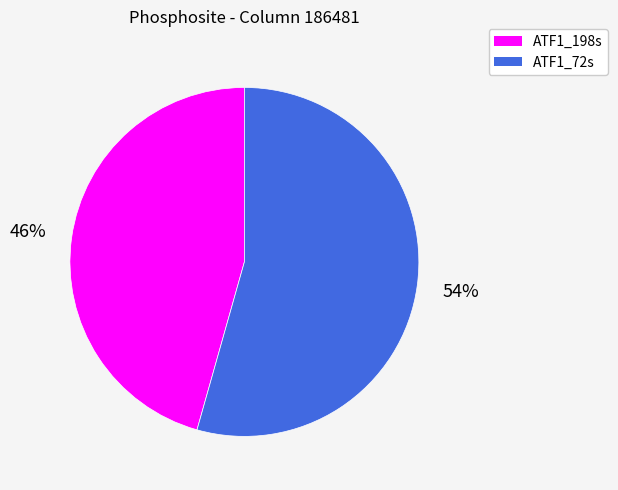

Which category has the biggest portion of the pie?

ATF1_72s